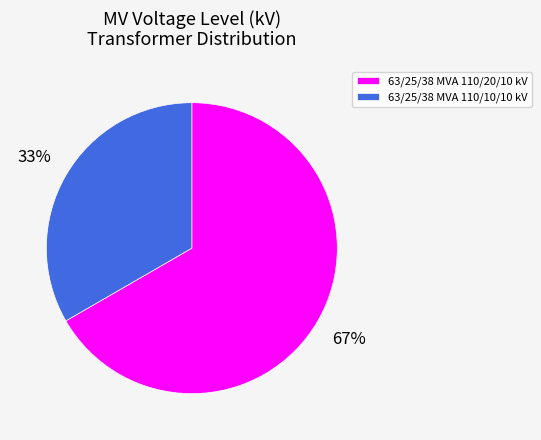

To the nearest percent, what is the combined percentage of 63/25/38 MVA 110/20/10 kV and 63/25/38 MVA 110/10/10 kV?

100%